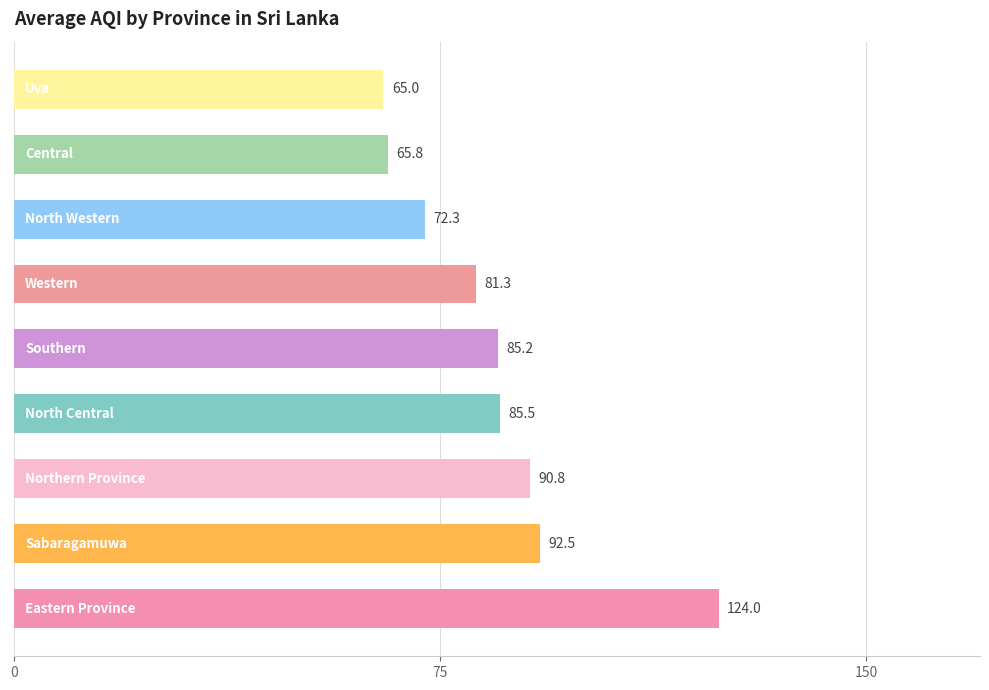

Count the number of data series in this chart.

1